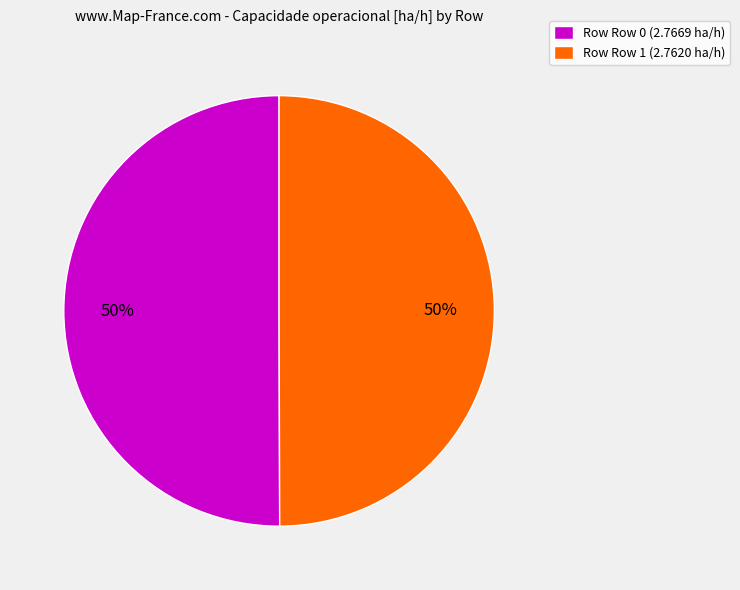

Combined, do Row Row 0 (2.7669 ha/h) and Row Row 1 (2.7620 ha/h) account for over 50%?

Yes